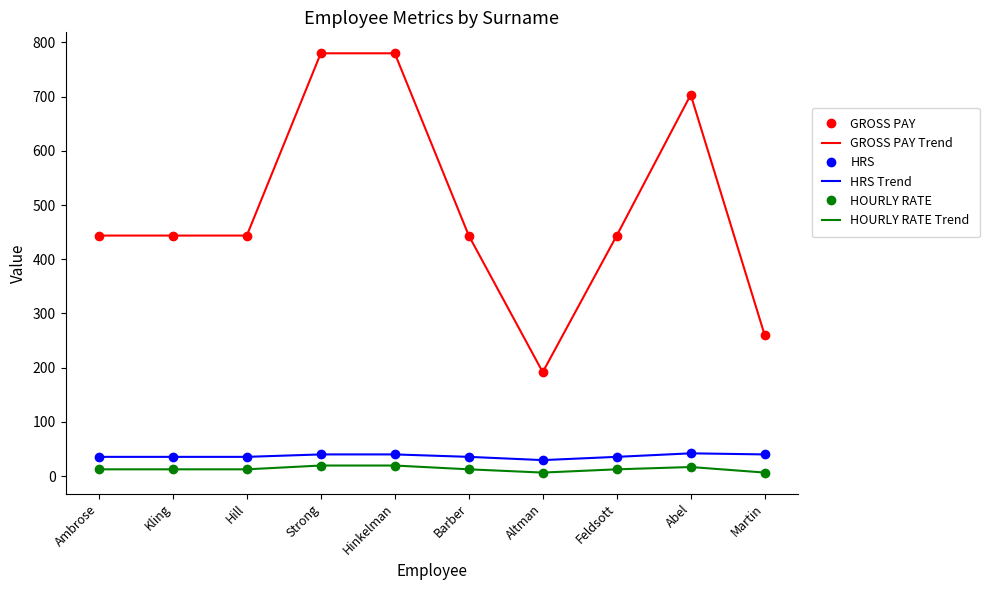

What is the label of the 5th point from the right?

Barber